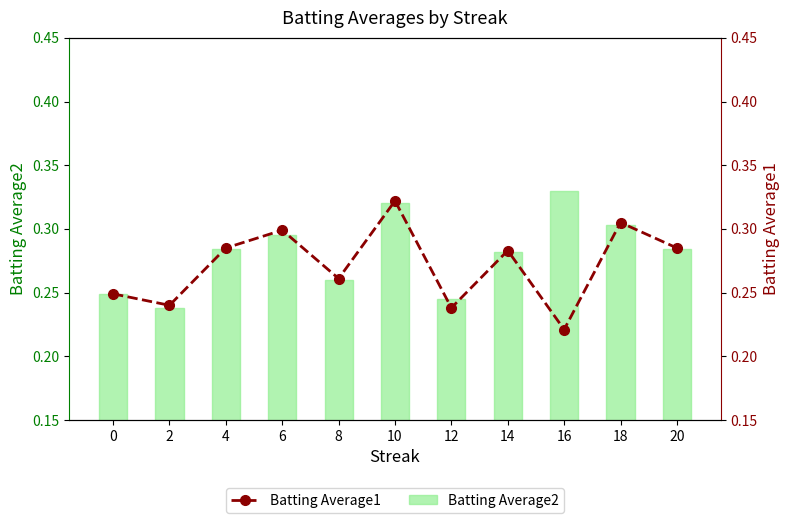

What is the value of the Batting Average1 bar at the 9th from the left?

0.2